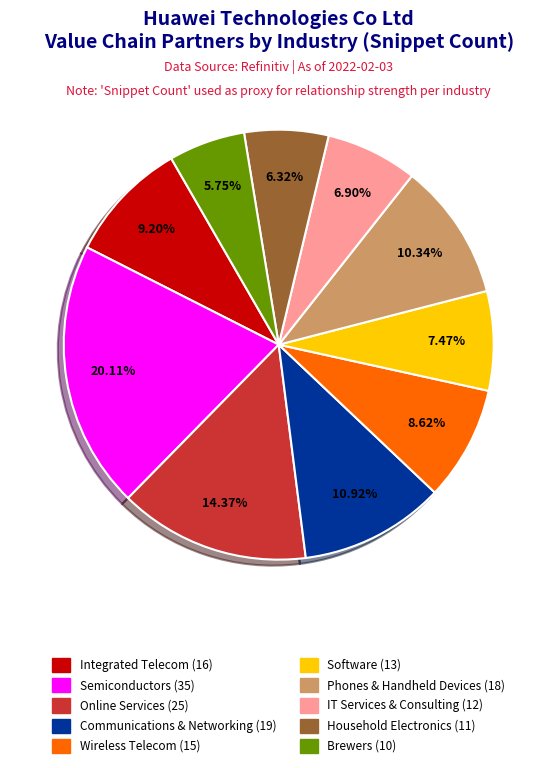

Is there any slice that represents more than half of the pie?

No